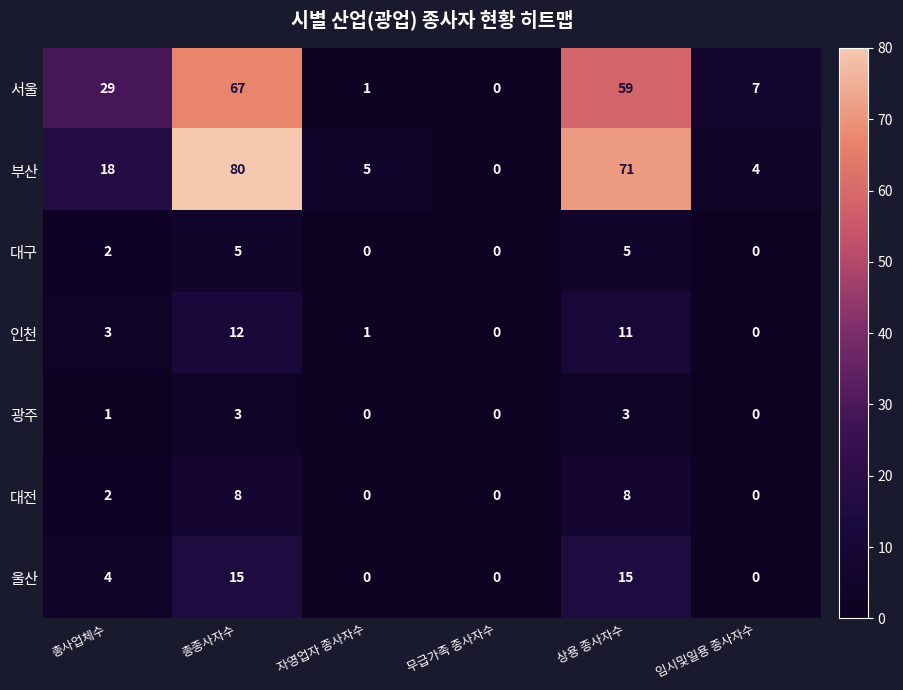

Is it true that 서울 equals 29 at 총사업체수?

True